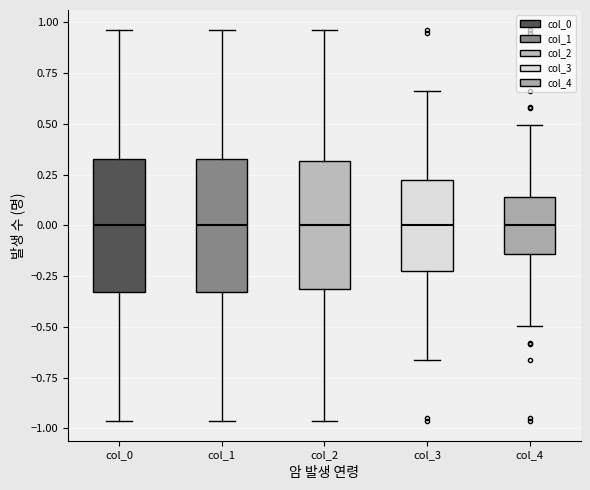

Reading left to right, read every box against the y-axis: the position of its median line, the range the box covers, and the ends of its whiskers. The values are not printed on the chart, so give them approximately, as read against the axis.

col_0: median 0.00, box -0.35 to 0.35, whiskers -0.95 to 0.95
col_1: median 0.00, box -0.35 to 0.35, whiskers -0.95 to 0.95
col_2: median 0.00, box -0.30 to 0.30, whiskers -0.95 to 0.95
col_3: median 0.00, box -0.20 to 0.20, whiskers -0.65 to 0.65
col_4: median 0.00, box -0.15 to 0.15, whiskers -0.50 to 0.50